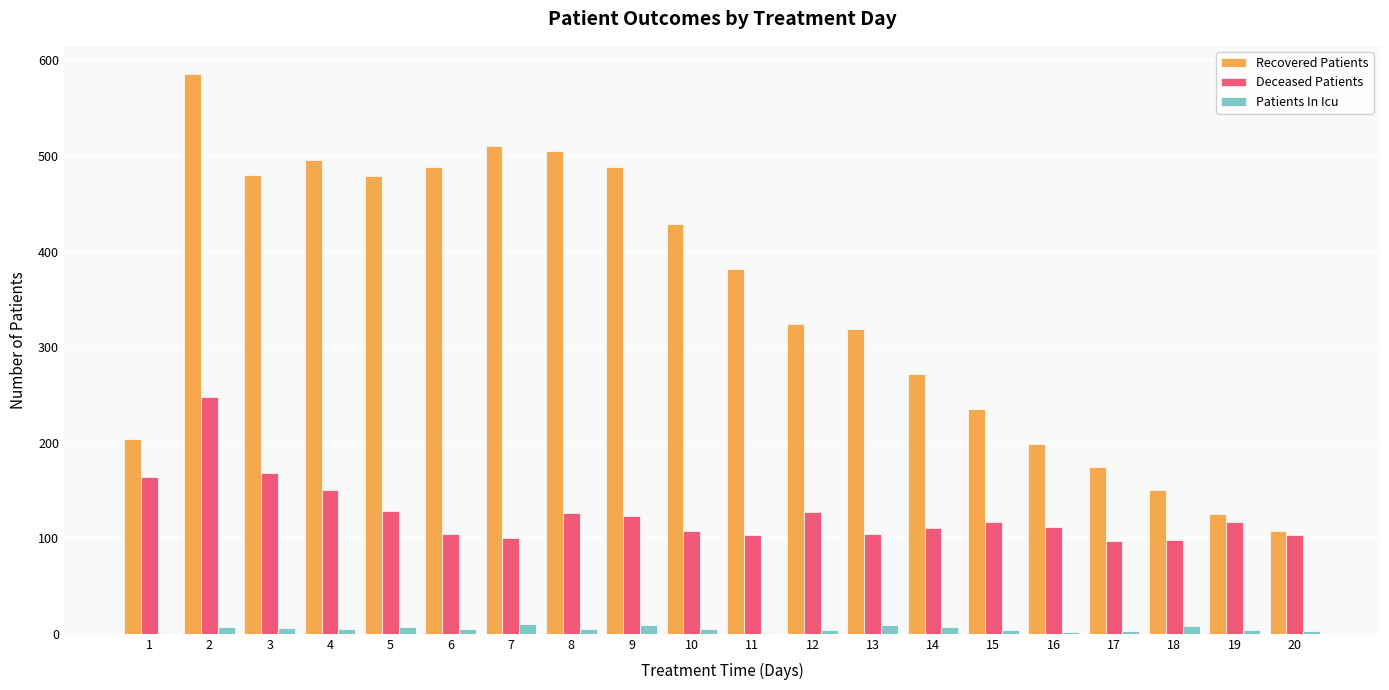

True or false: Deceased Patients has a value of 129 at 5.

True